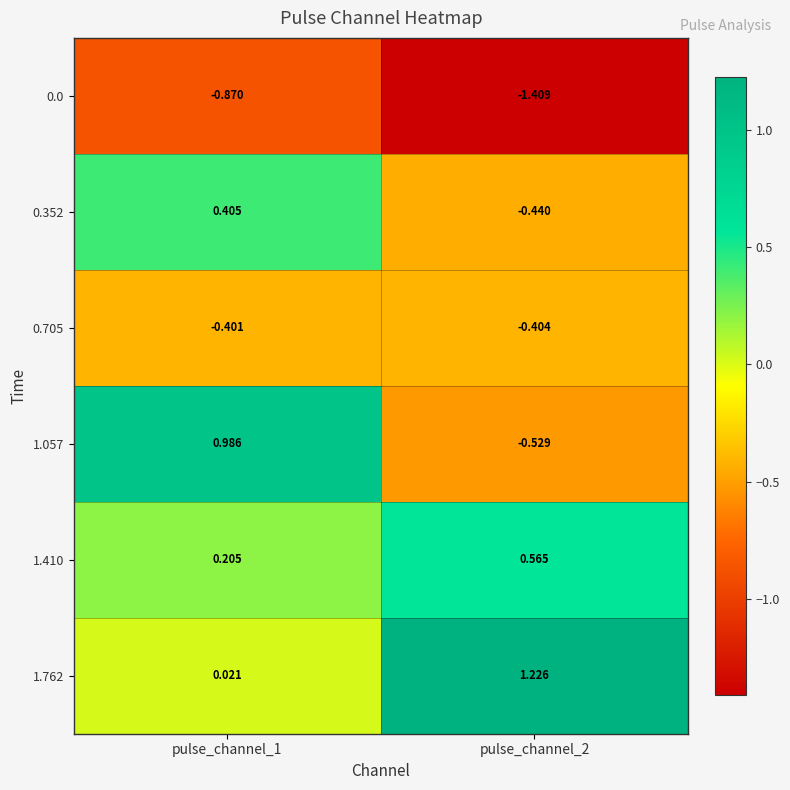

What is the greatest value displayed?

1.2